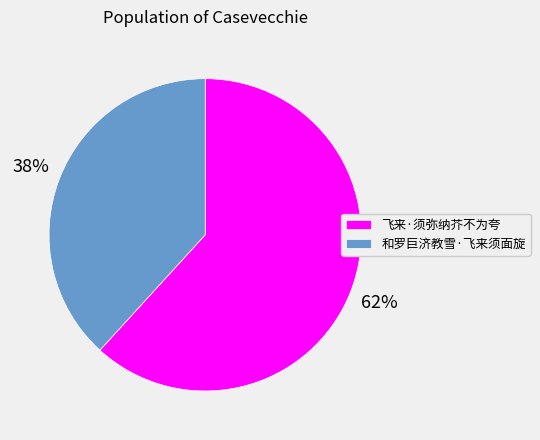

To the nearest percent, what is the difference between the 和罗巨济教雪·飞来须面旋 and 飞来·须弥纳芥不为夸 slice percentages?

24%